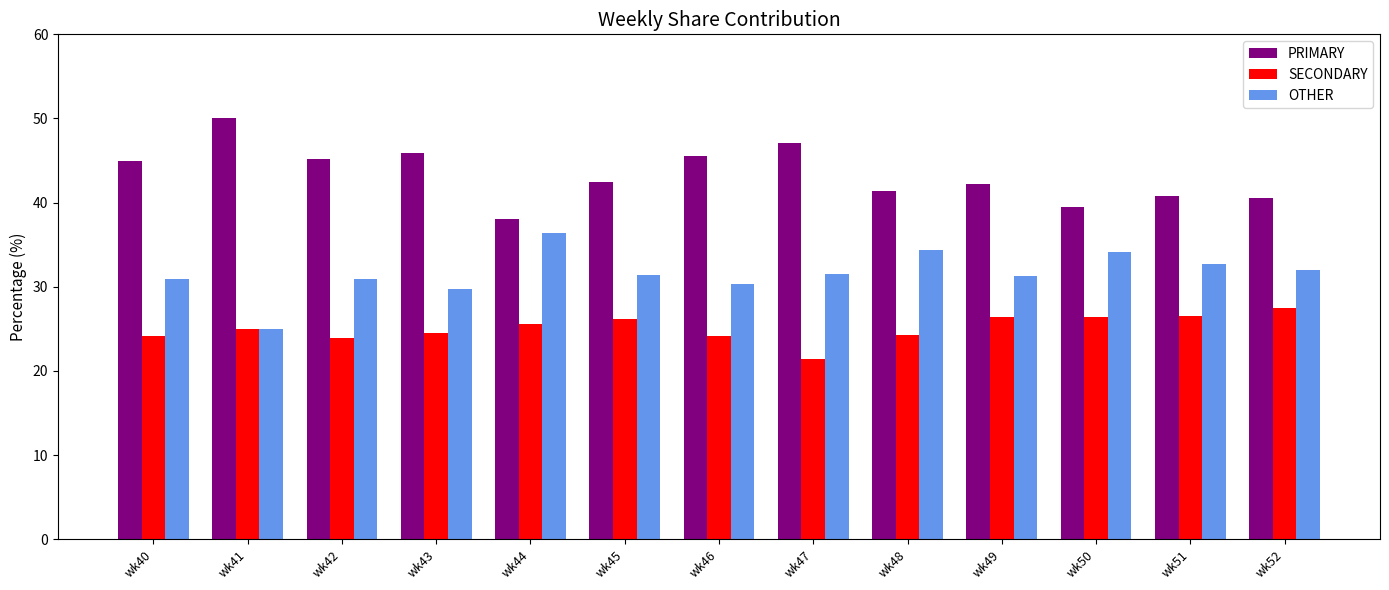

True or false: SECONDARY has a value of 46.5 at wk52.

False